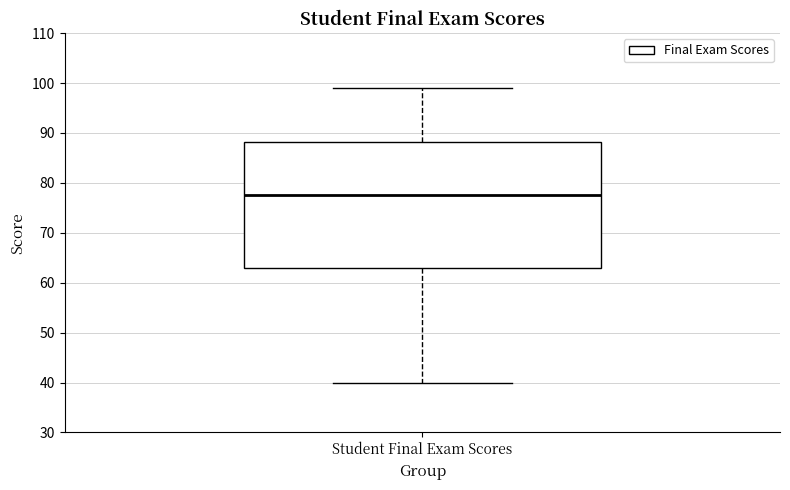

Where does the median line of the box for Student Final Exam Scores sit on the y-axis? The values are not printed on the chart, so give them approximately, as read against the axis.

78